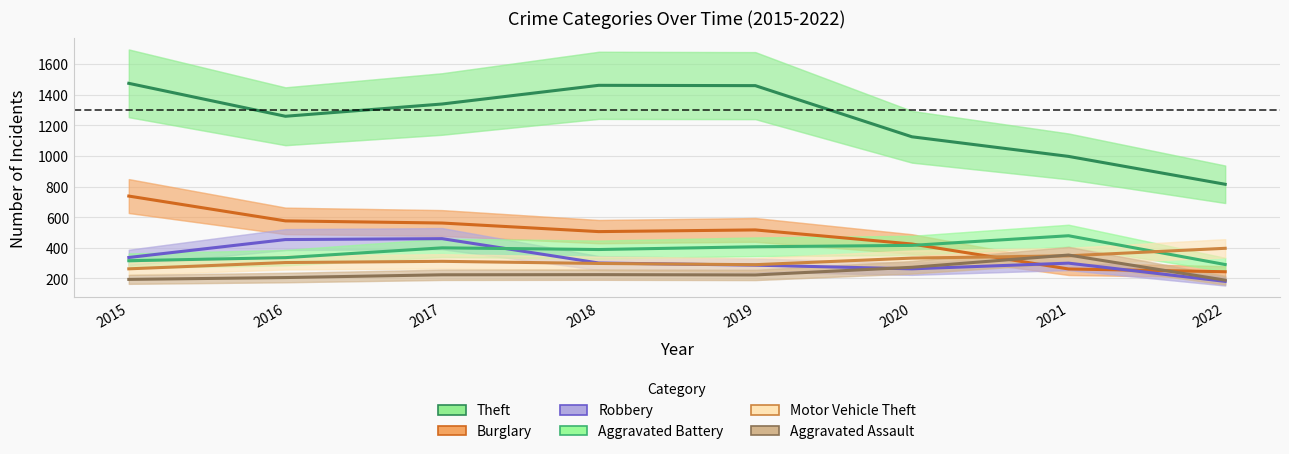

The value of Motor Vehicle Theft at 2021 is 348. True or false?

True